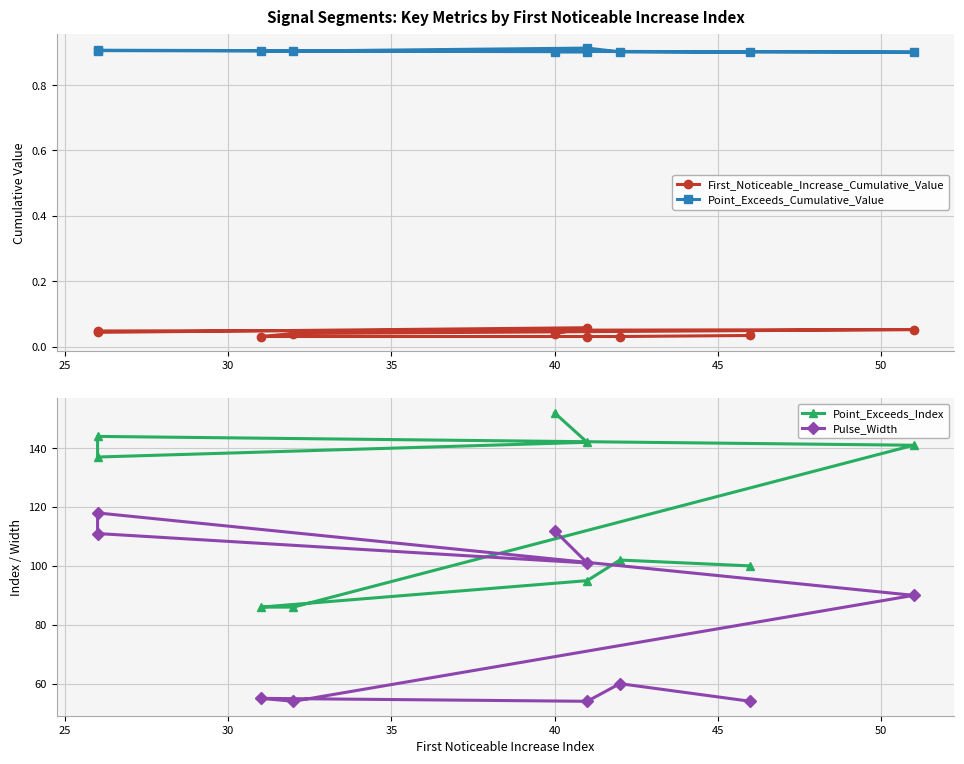

How many interior local valleys does the First_Noticeable_Increase_Cumulative_Value series have?

2